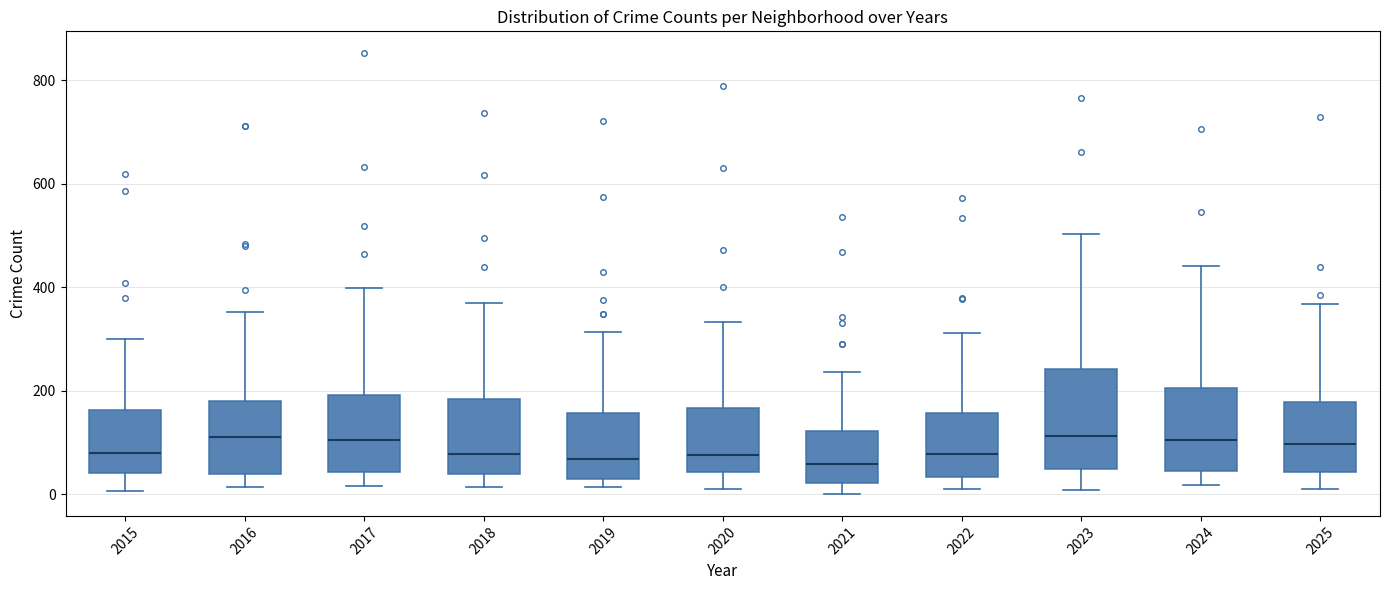

Which box is the tallest, from its lower edge to its upper edge?

2023